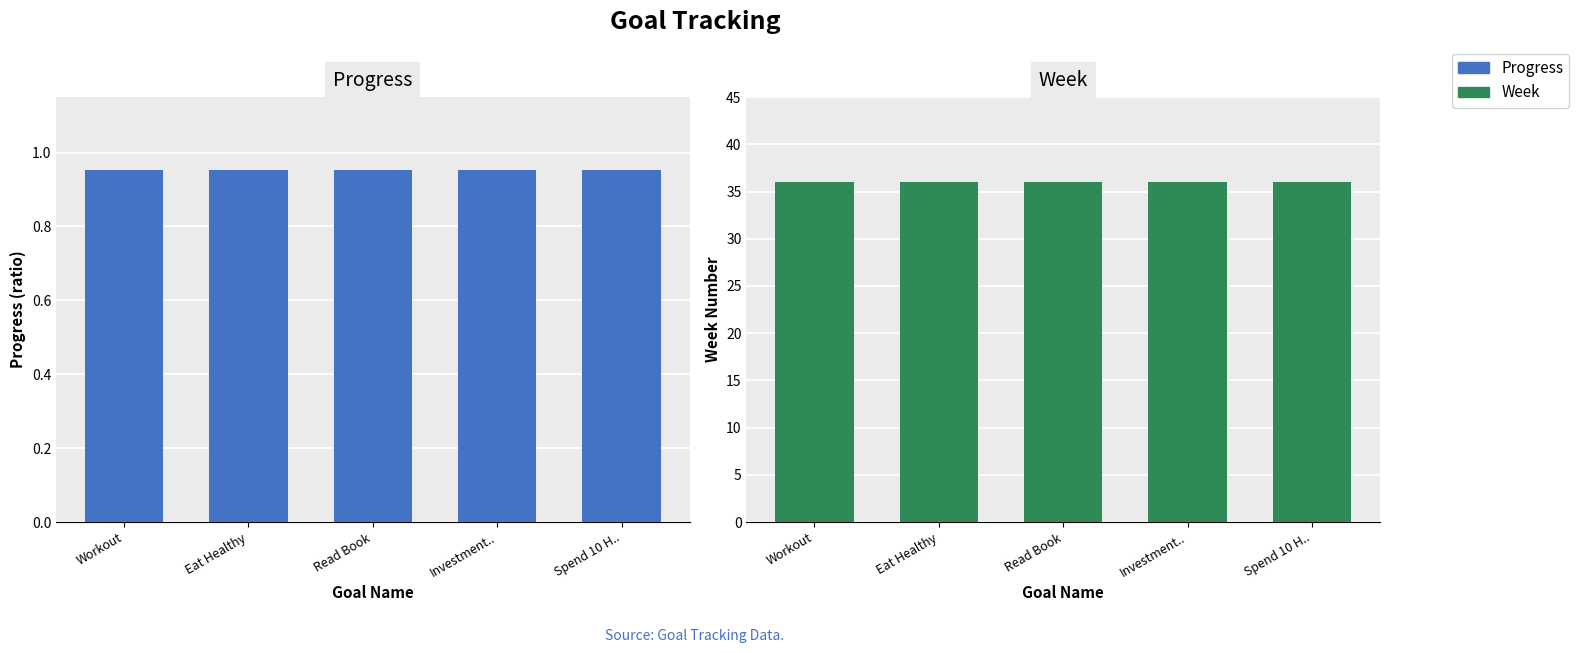

Which category has the highest value across all series?

Workout